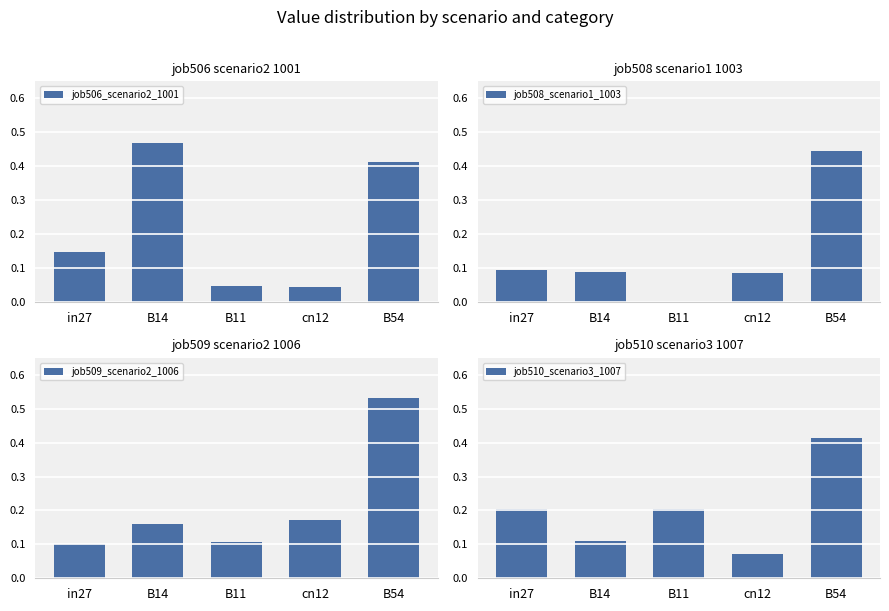

At which category does the chart reach its minimum across all series?

B11